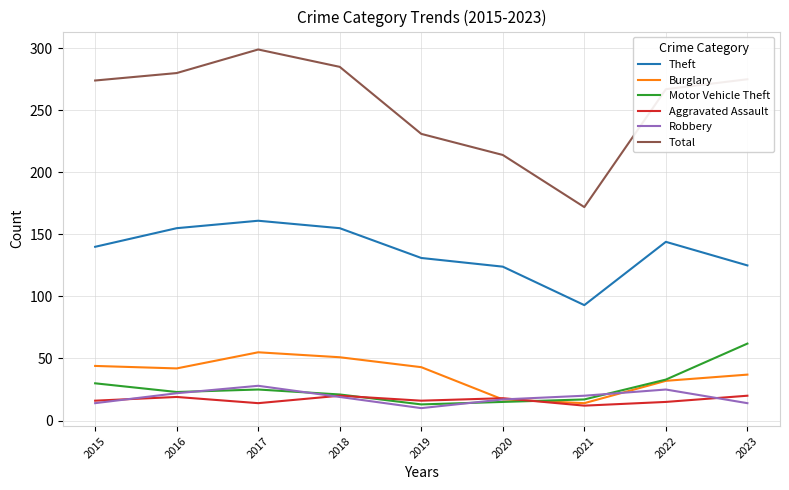

True or false: Theft and Burglary cross at least once.

False